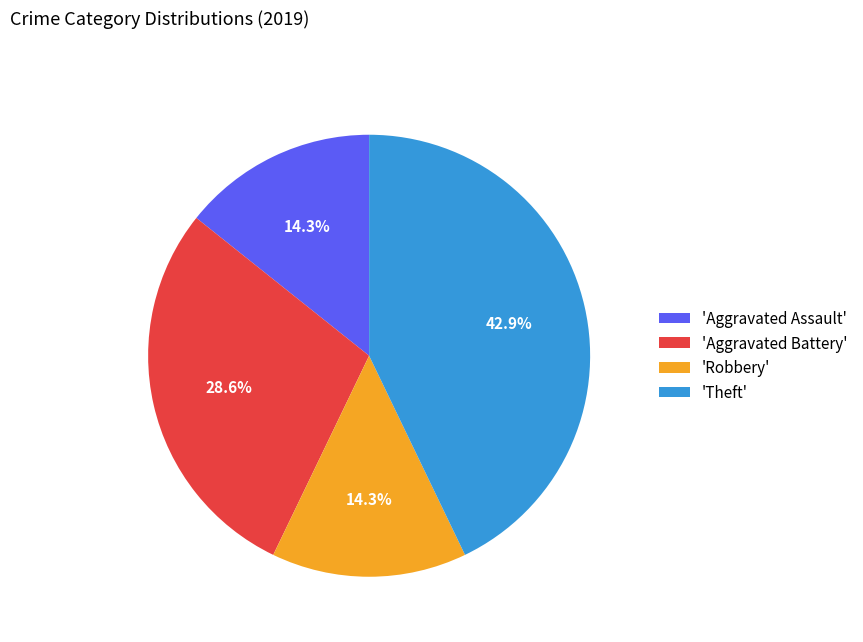

What percentage is NOT represented by 'Aggravated Battery'?

71.4%